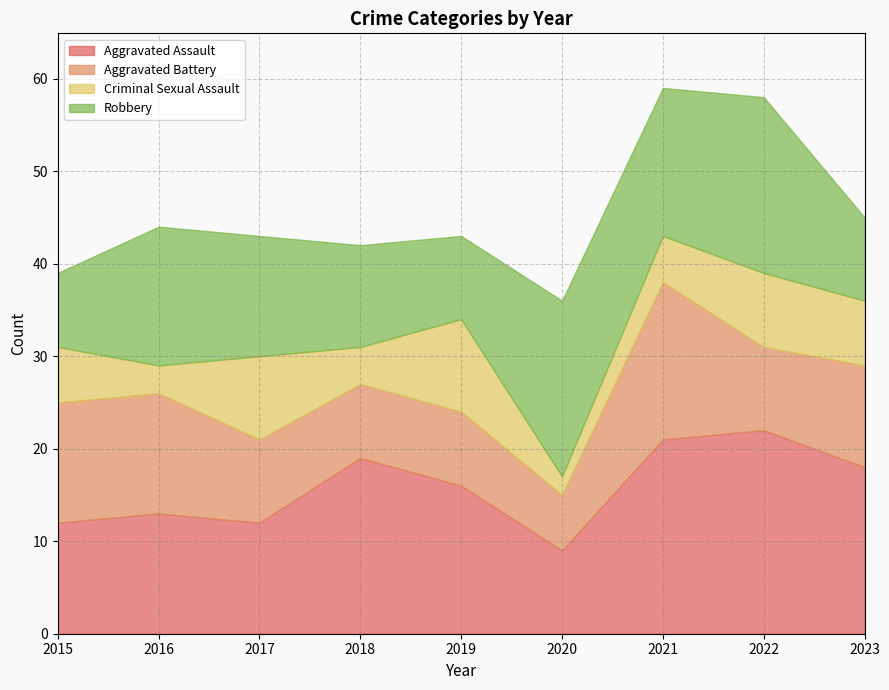

Count the number of categories in the chart.

9